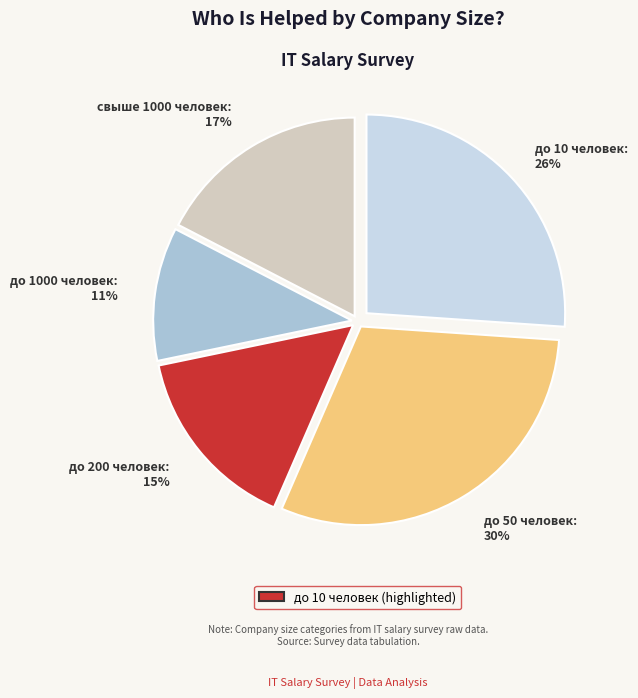

To the nearest percent, what is the average slice percentage?

20%